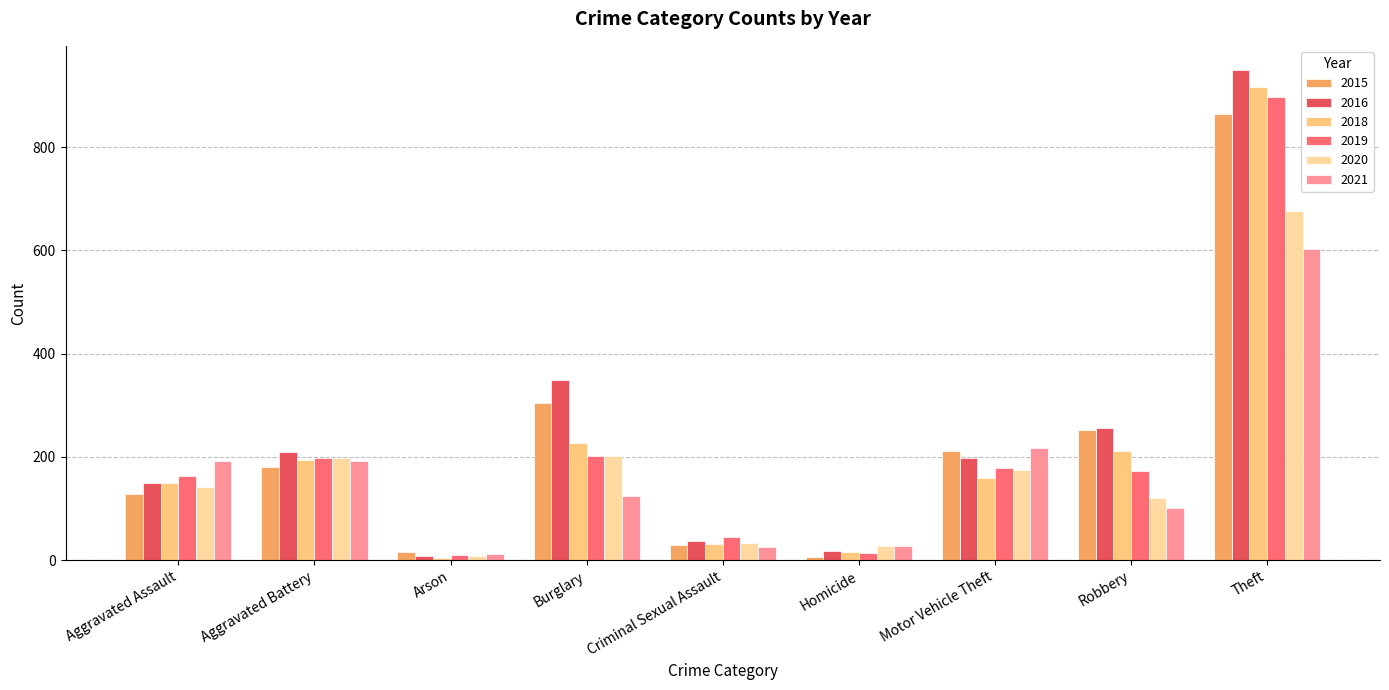

Is it true that 2016 equals 257 at Robbery?

True